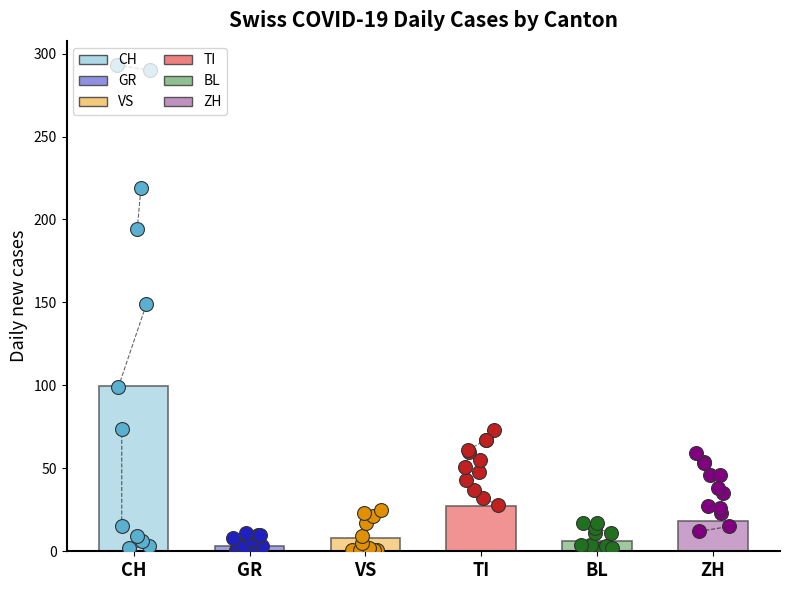

Which series contains the highest Y value?

CH